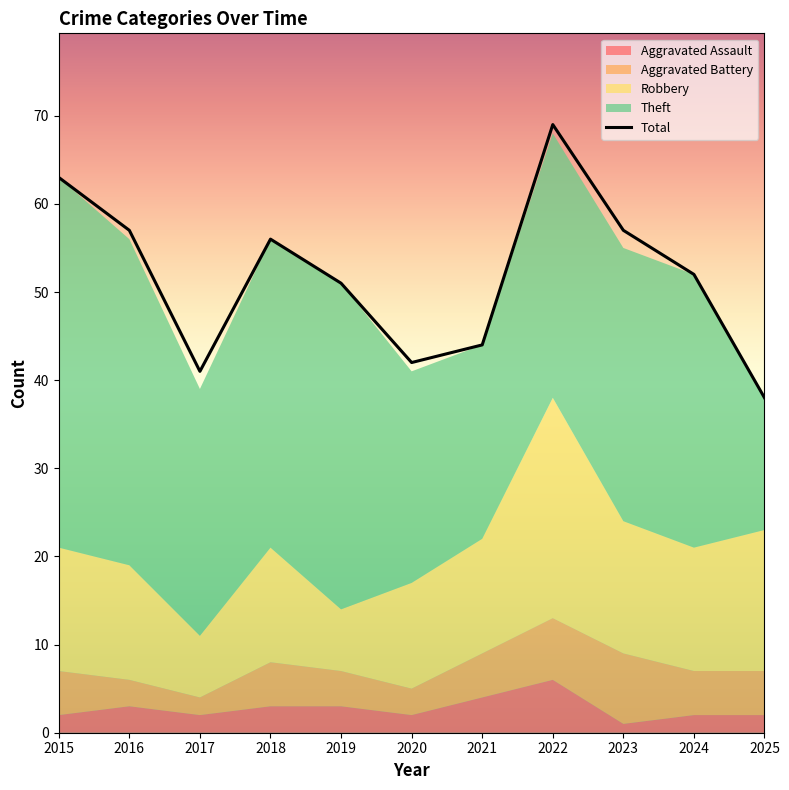

Count the number of categories in the chart.

11